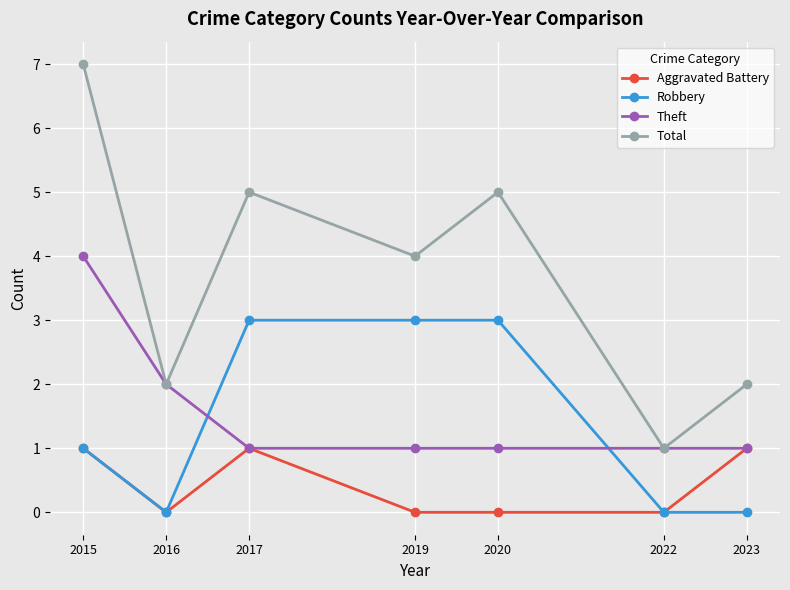

At how many categories does at least one series exceed 0?

7